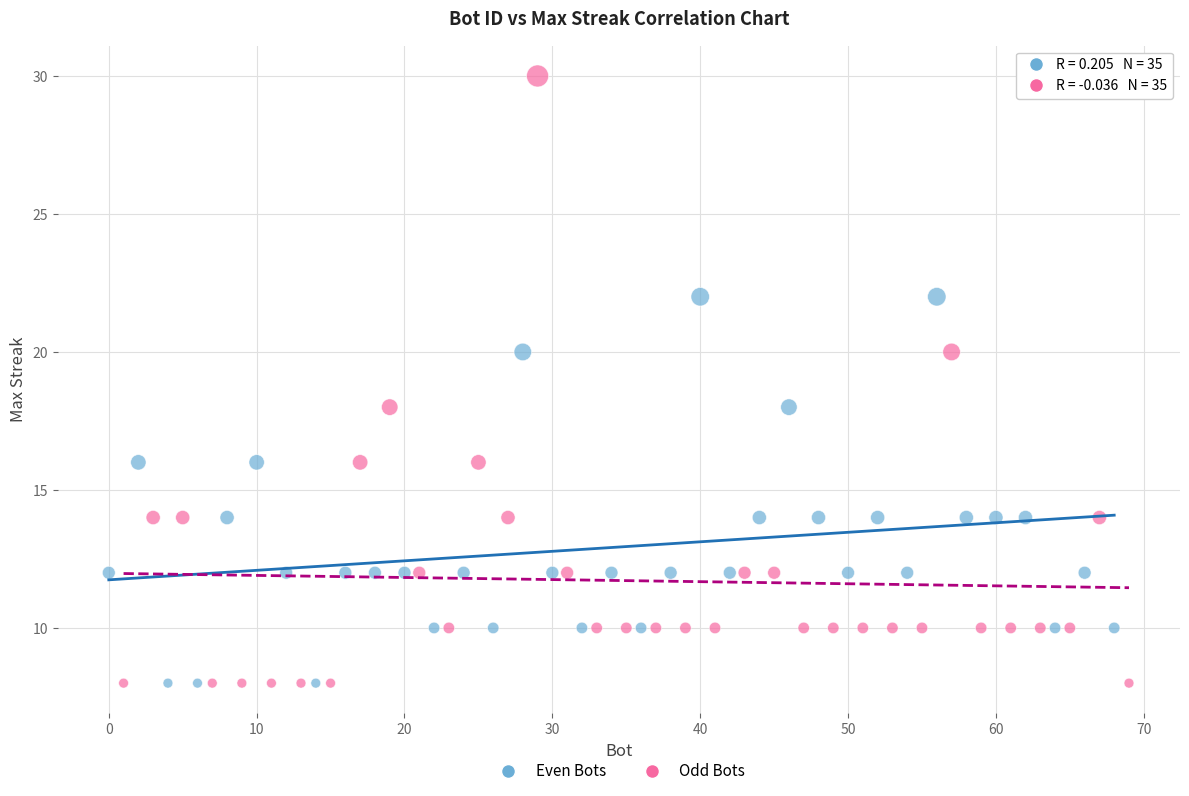

Which series has the largest Y range (max minus min)?

Odd Bots